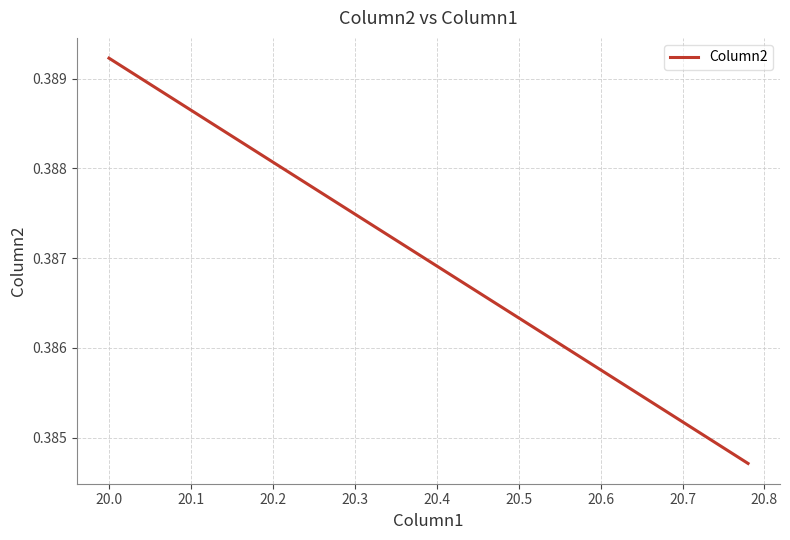

Count the values in the range 0 to 1.

40